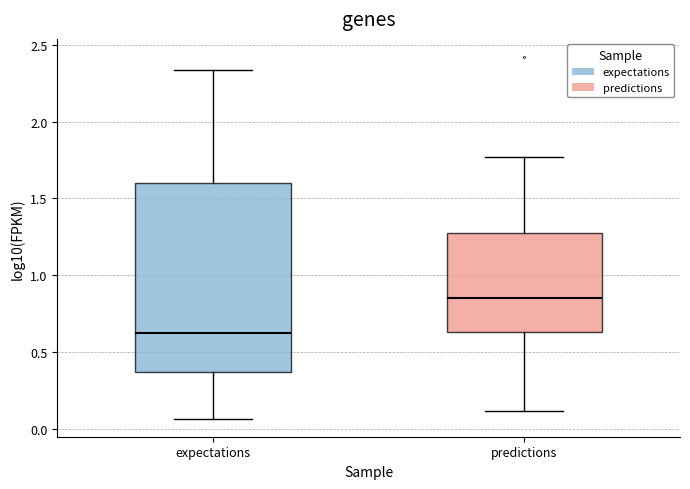

Which box has the lowest median line?

expectations